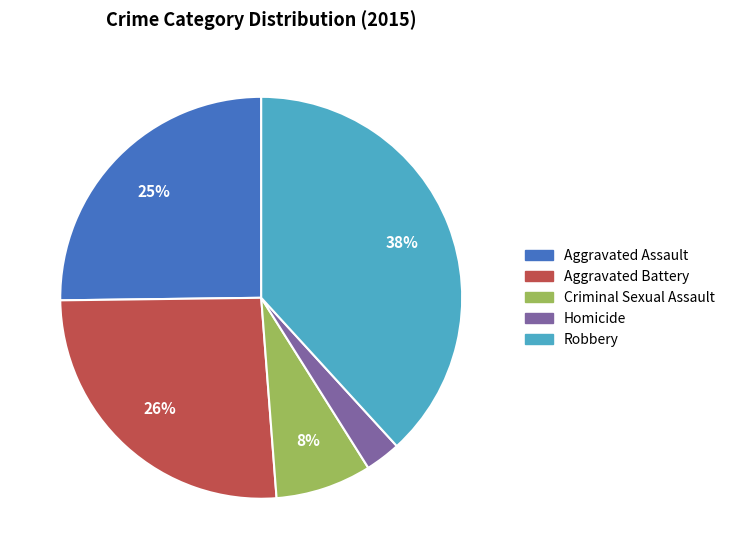

To the nearest percent, what portion does Aggravated Assault represent?

25%